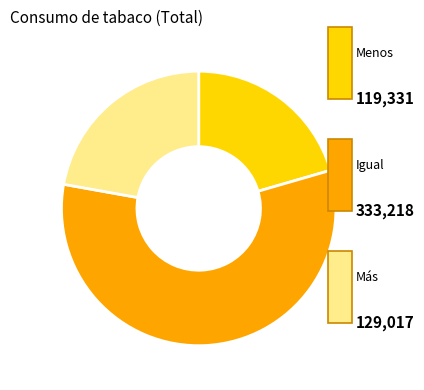

Count the number of slices in the pie.

3